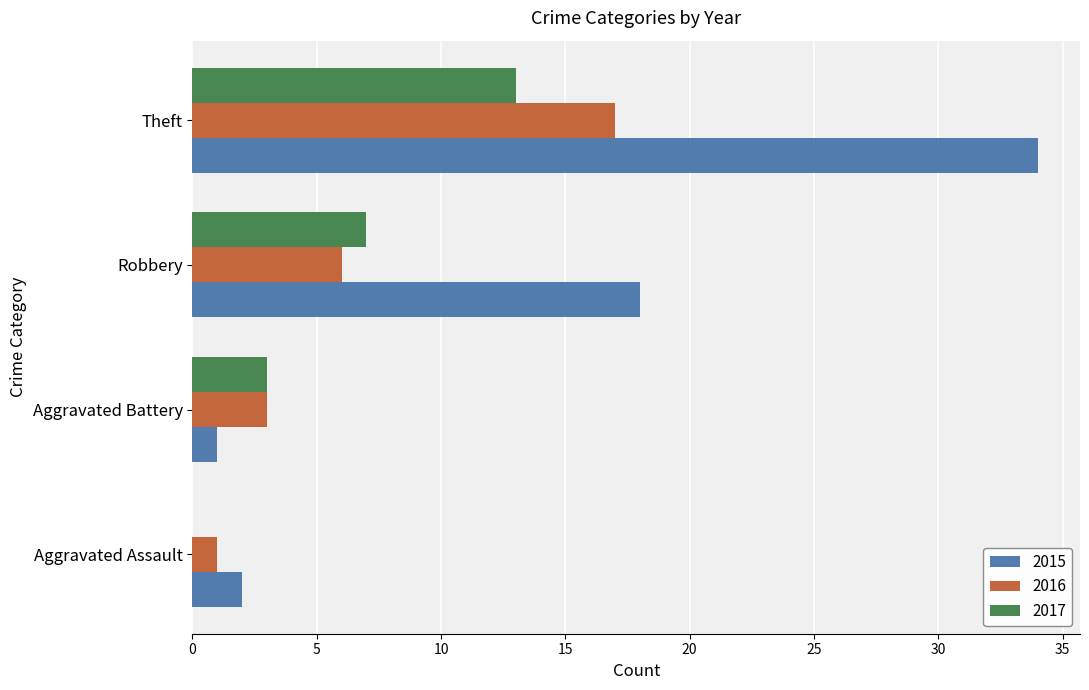

The value of 2015 at Theft is 53. True or false?

False